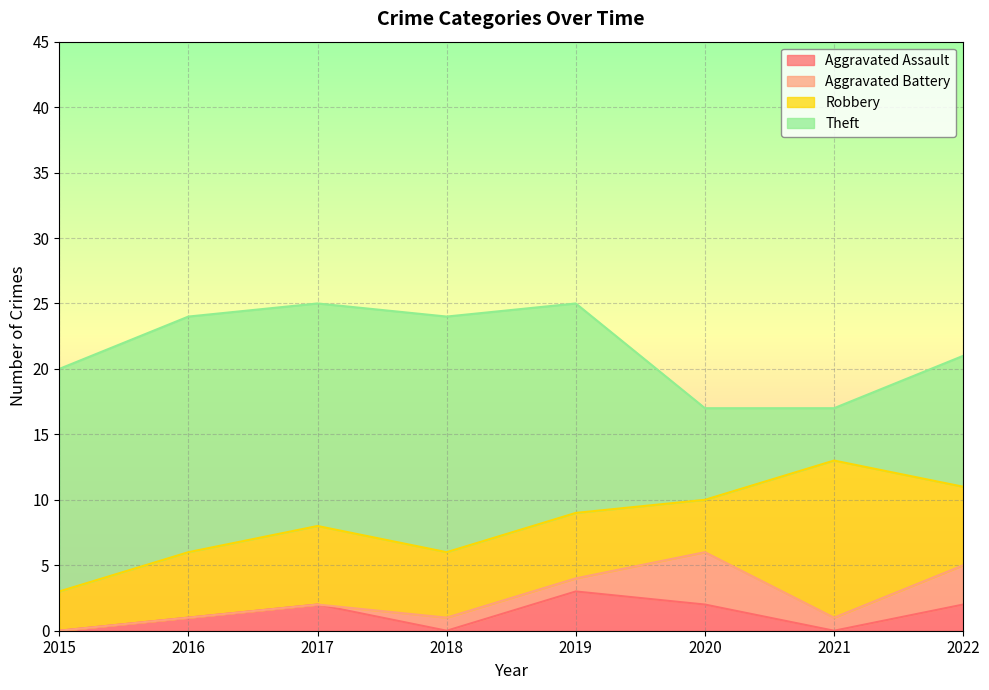

Which series has the largest total across all categories?

Theft